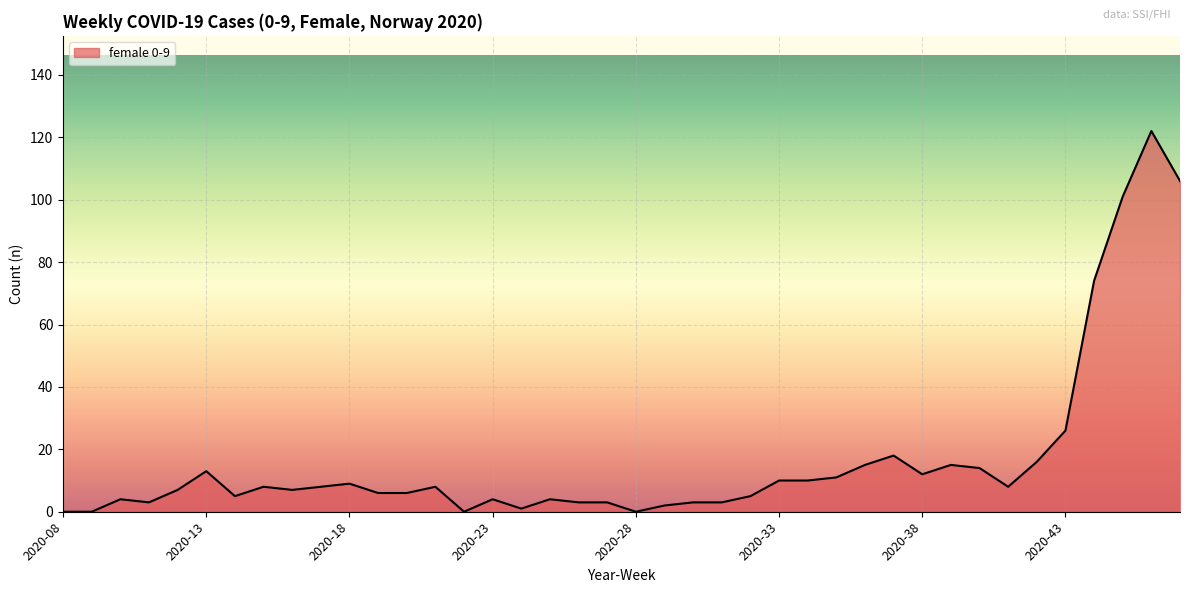

What is the difference between the maximum and minimum values?

122